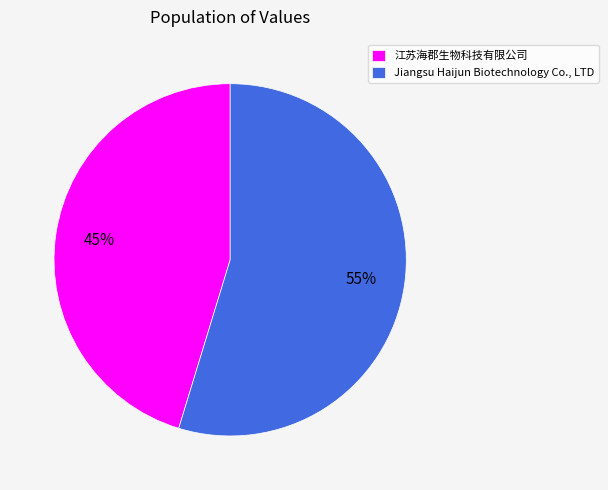

True or false: Jiangsu Haijun Biotechnology Co., LTD accounts for 55% of the total.

True